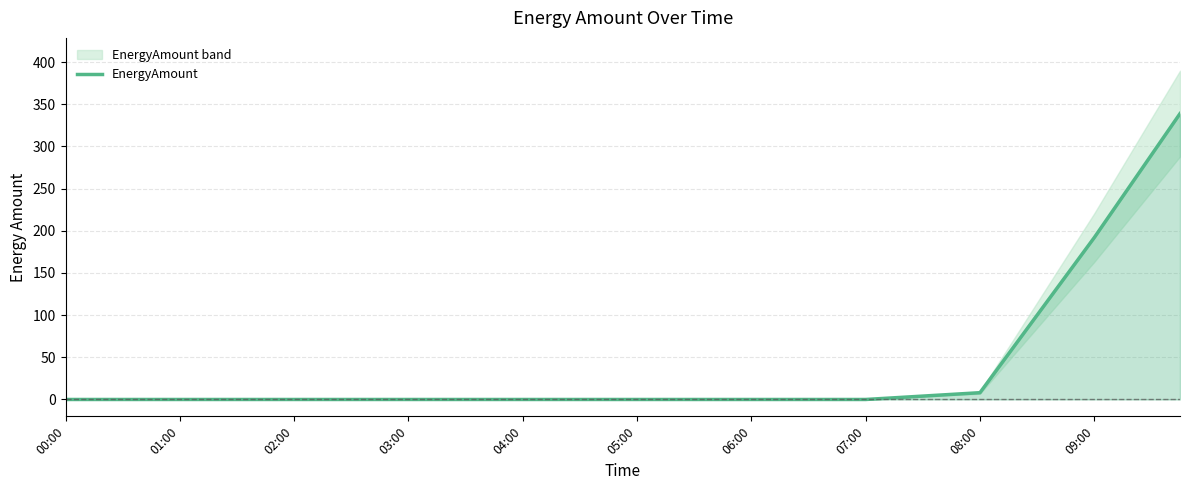

Reading left to right, what are all the values shown in this chart?

0.0	0.0	0.0	0.0	0.0	0.0	0.0	0.0	0.0	0.0	0.0	0.0	0.0	0.0	0.0	0.0	0.0	0.0	0.0	0.0	0.0	0.0	0.0	0.0	0.0	0.0	0.0	0.0	0.0	2.0	4.0	6.0	8.0	54.0	100.0	146.0	192.0	240.9	289.9	338.9